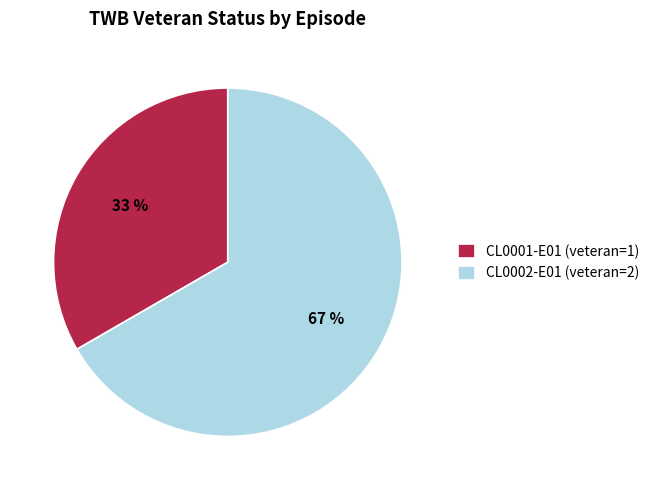

To the nearest percent, what portion does CL0001-E01 represent?

33%